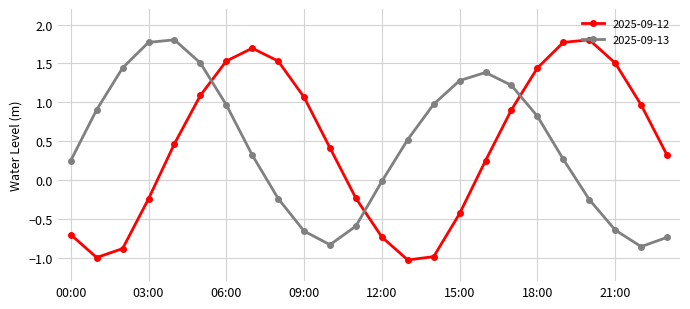

What is the sum of all 2025-09-12 values?

10.5